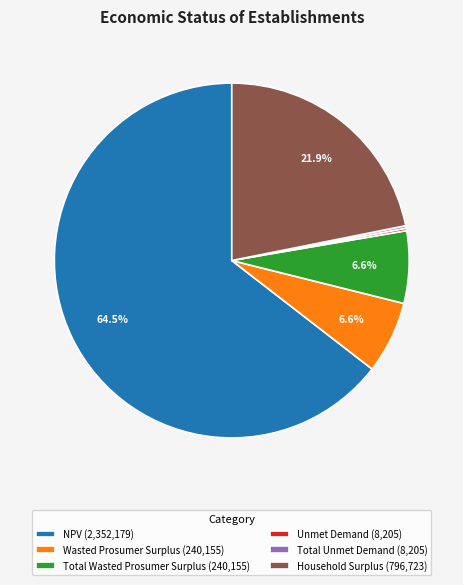

What percentage is NOT represented by Wasted Prosumer Surplus?

93.4%